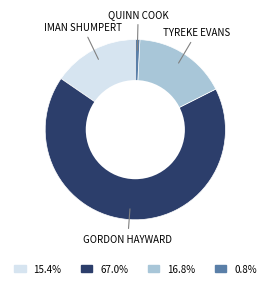

Is there any slice that represents more than half of the pie?

Yes